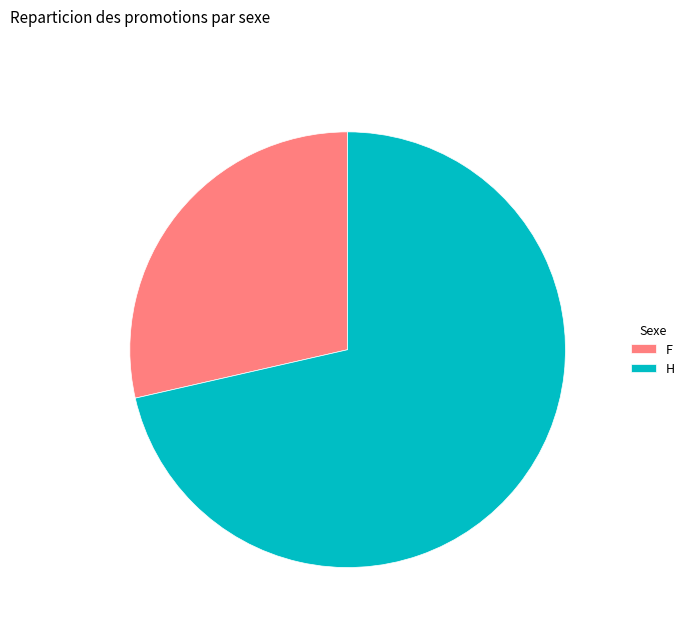

How many segments does this pie chart have?

2